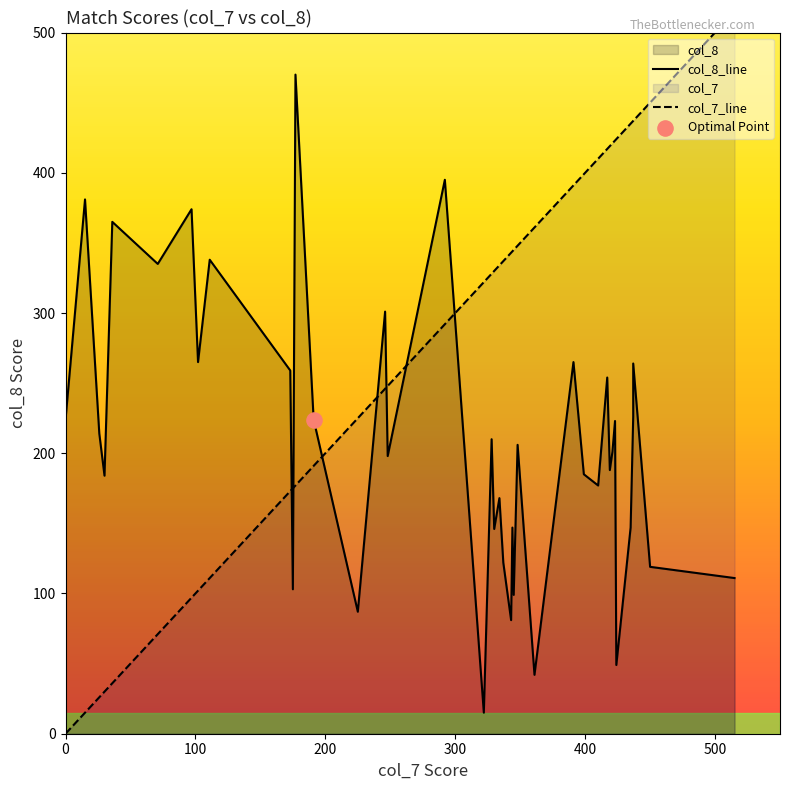

Which series contains the highest Y value?

col_7_line